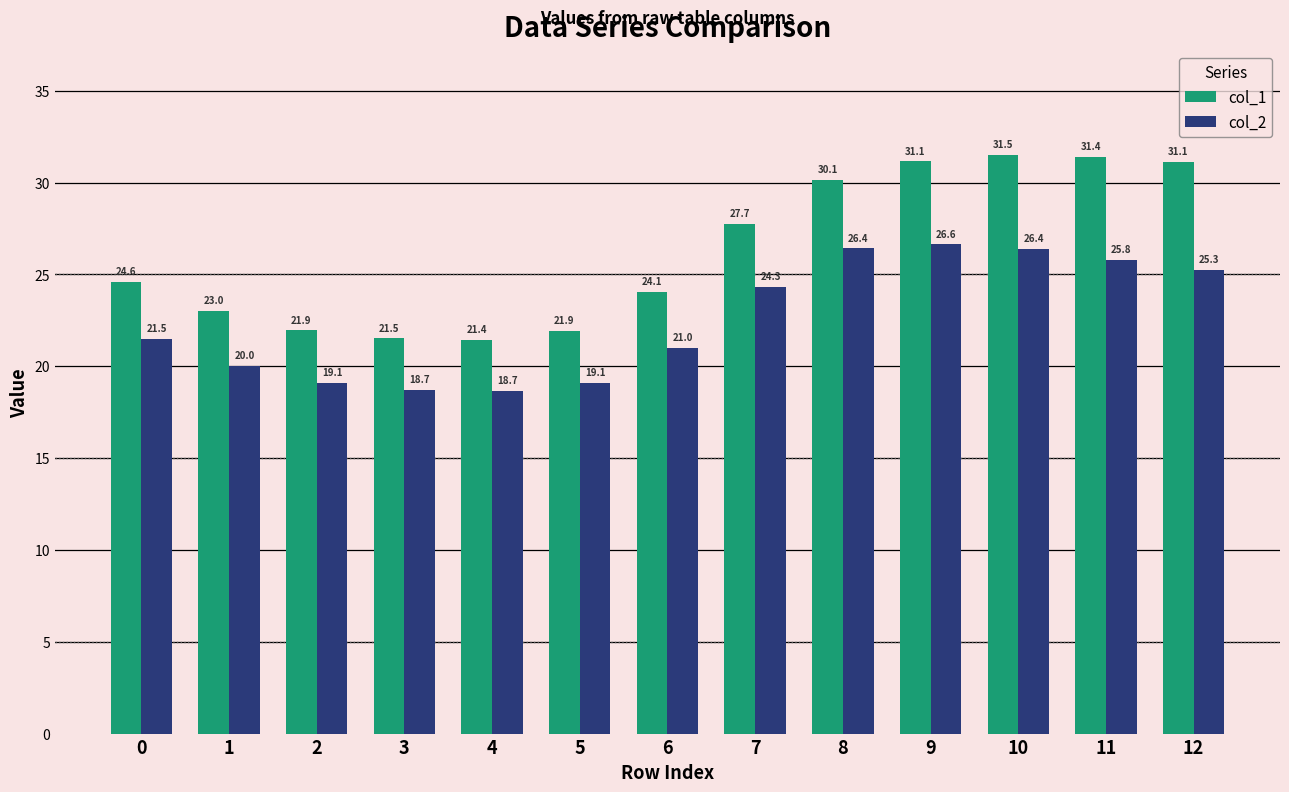

What is the maximum value for col_1?

31.5